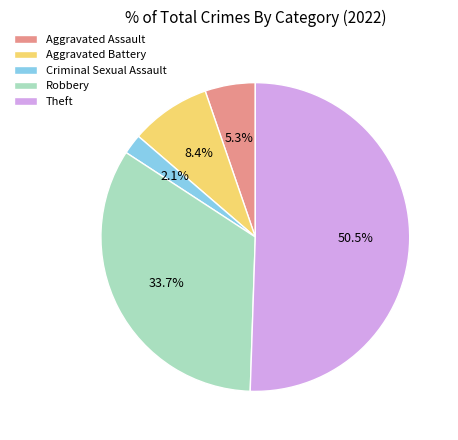

Between Theft and Aggravated Battery, which is larger?

Theft